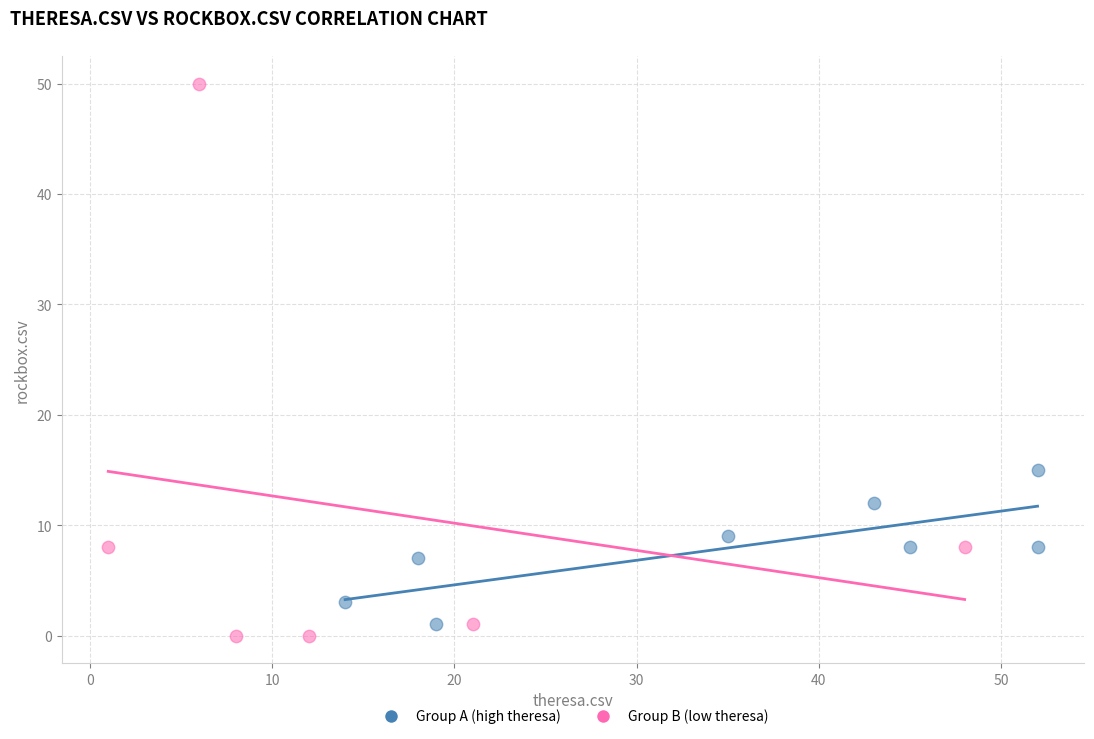

What are all the series names shown in the legend?

Group A (high theresa), Group B (low theresa)